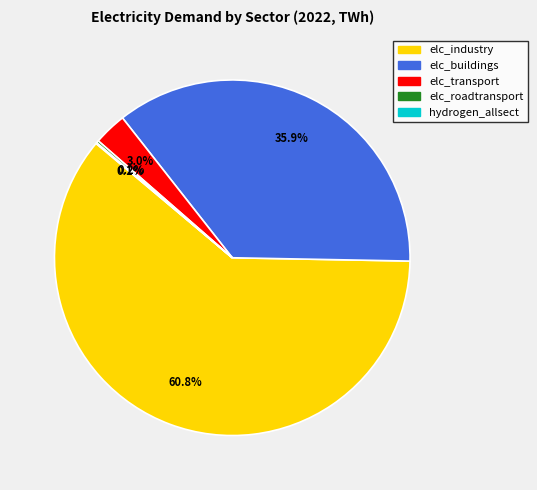

Which category has the biggest portion of the pie?

elc_industry